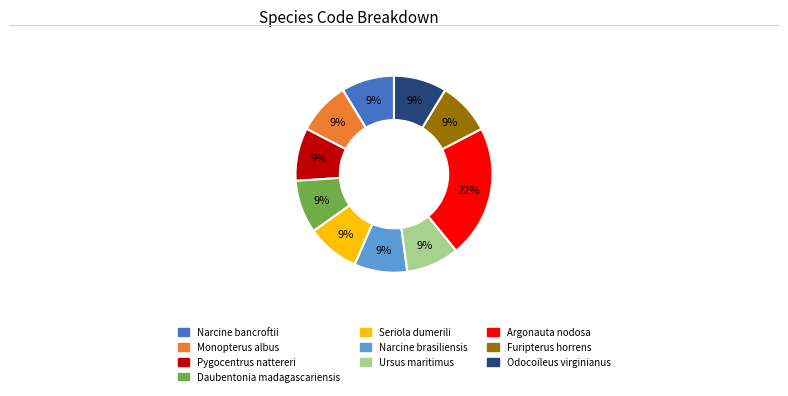

Does Narcine bancroftii represent more than half of the total?

No